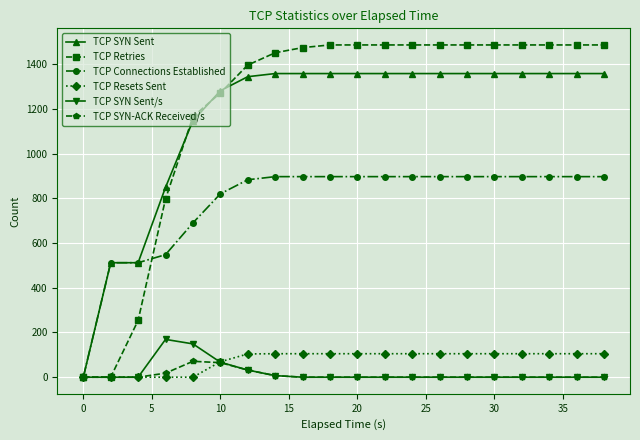

What is the highest value of the TCP Connections Established series?

897